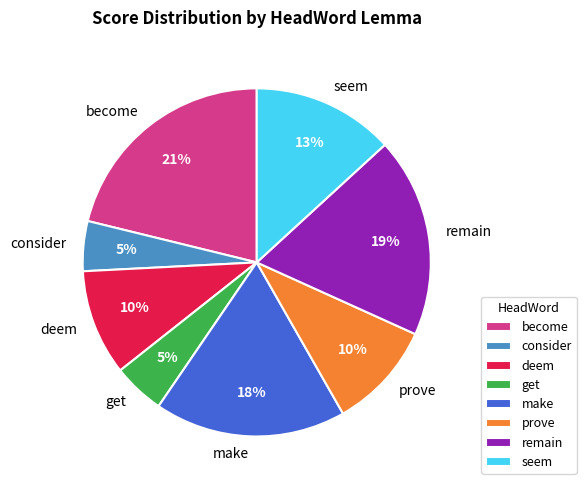

How many slices are in this pie chart?

8